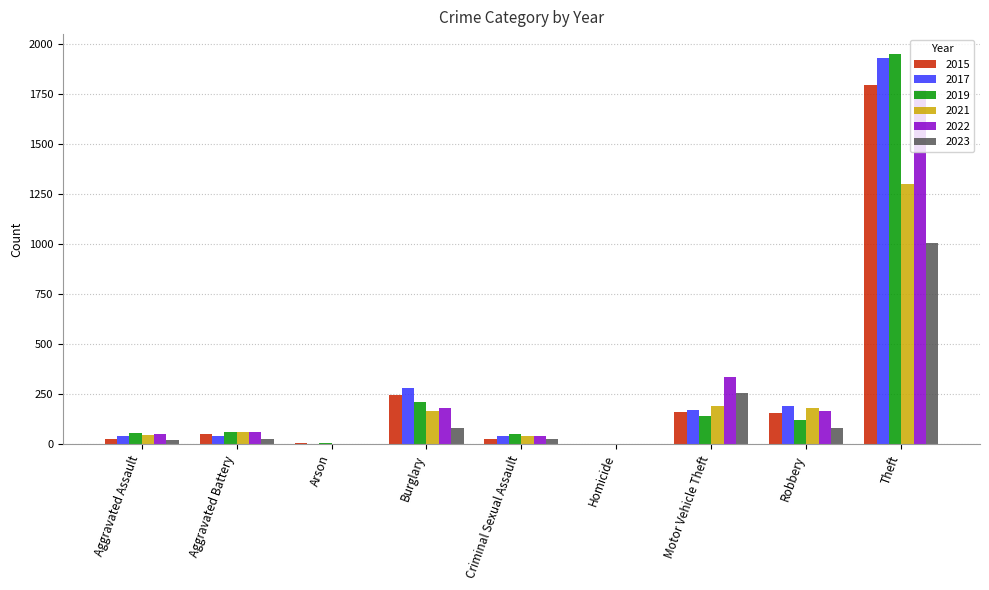

At which category is the sum across all series the highest?

Theft